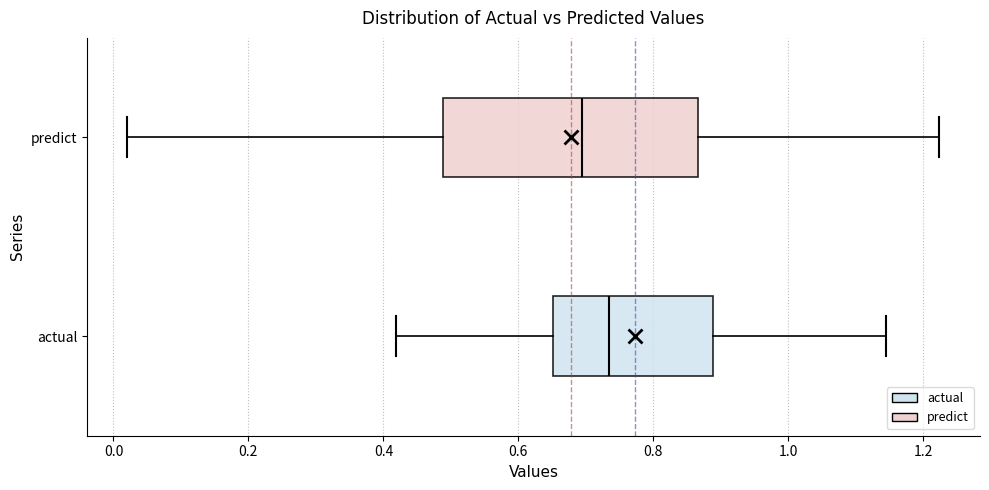

Which box has the furthest to the left median line?

predict